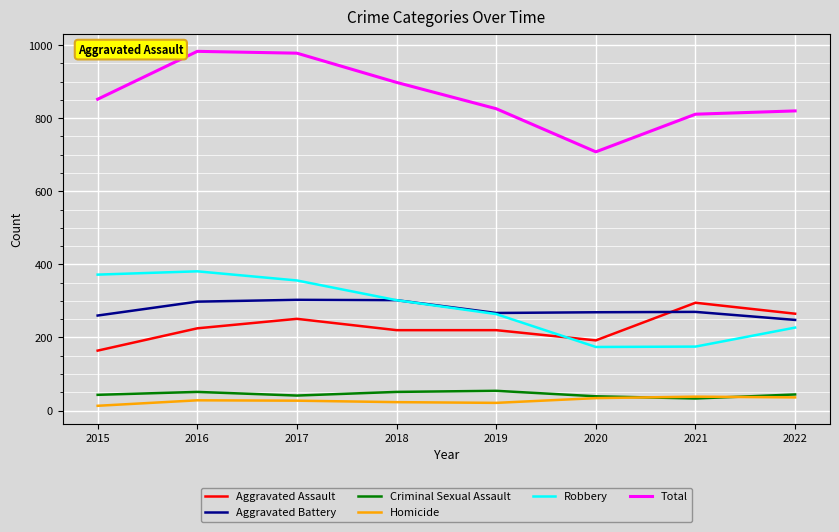

What is the spread (max minus min) of values at 2018?

875